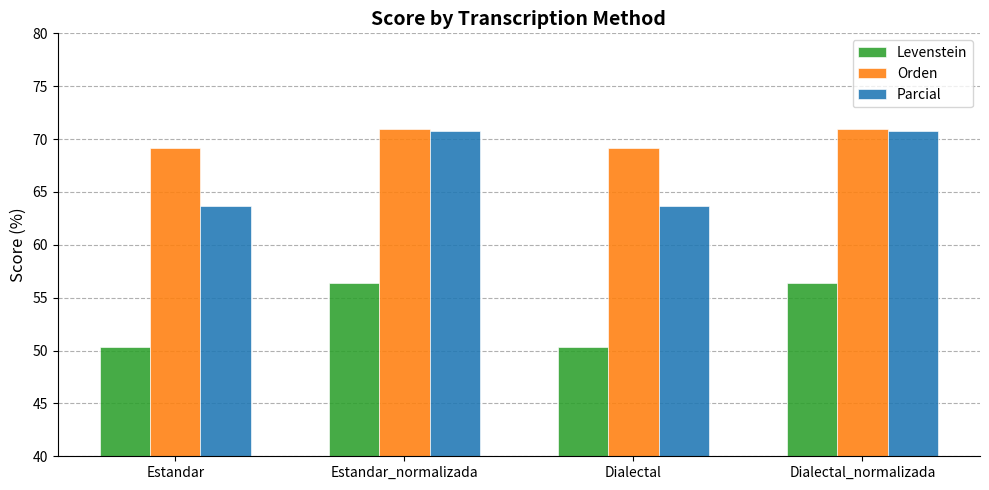

Between Estandar_normalizada and Dialectal, which series saw the biggest shift?

Parcial